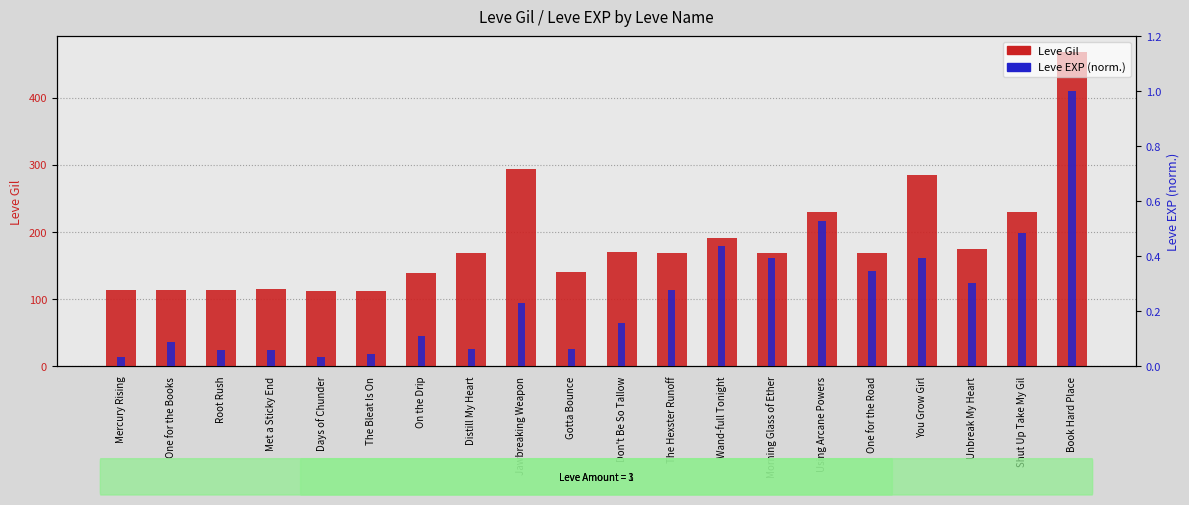

What are all the series names shown in the legend?

Leve Gil, Leve EXP (normalized)